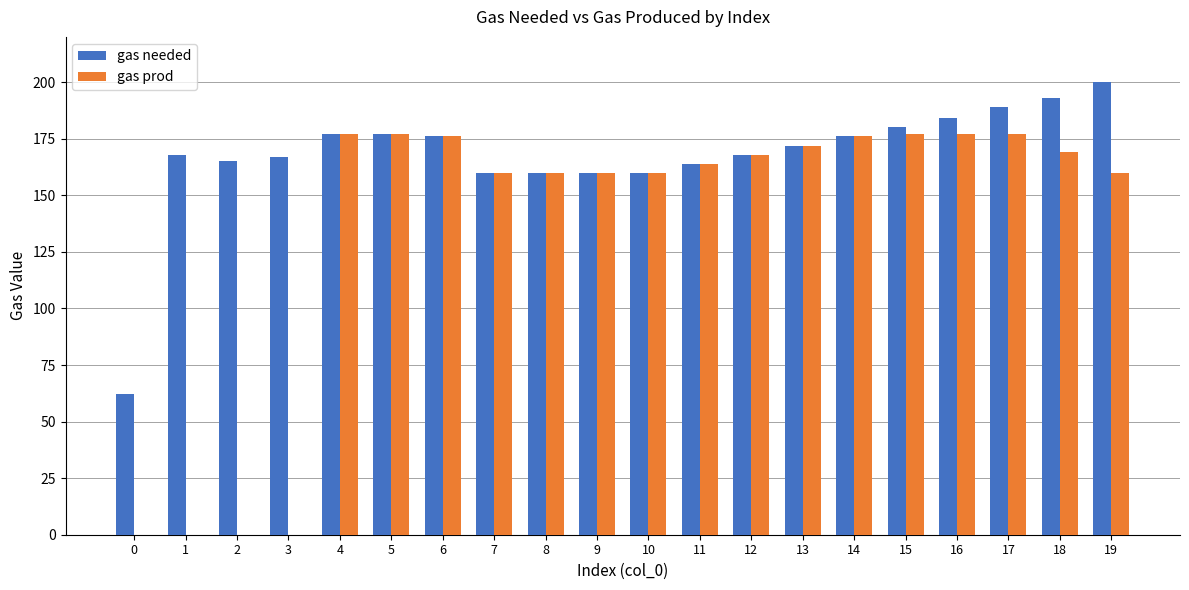

Is the value of gas prod at 13 greater than the value of gas needed at 7?

Yes